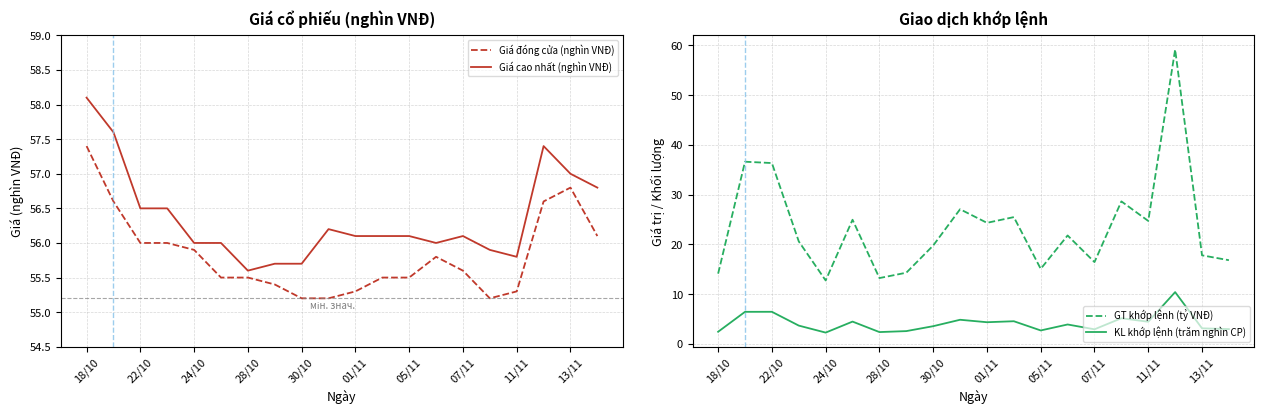

How many categories are shown in the chart?

20